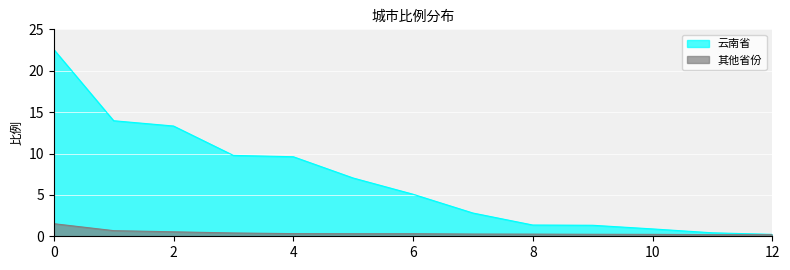

What is the value of the 其他省份 point at the 1st from the left?

1.5